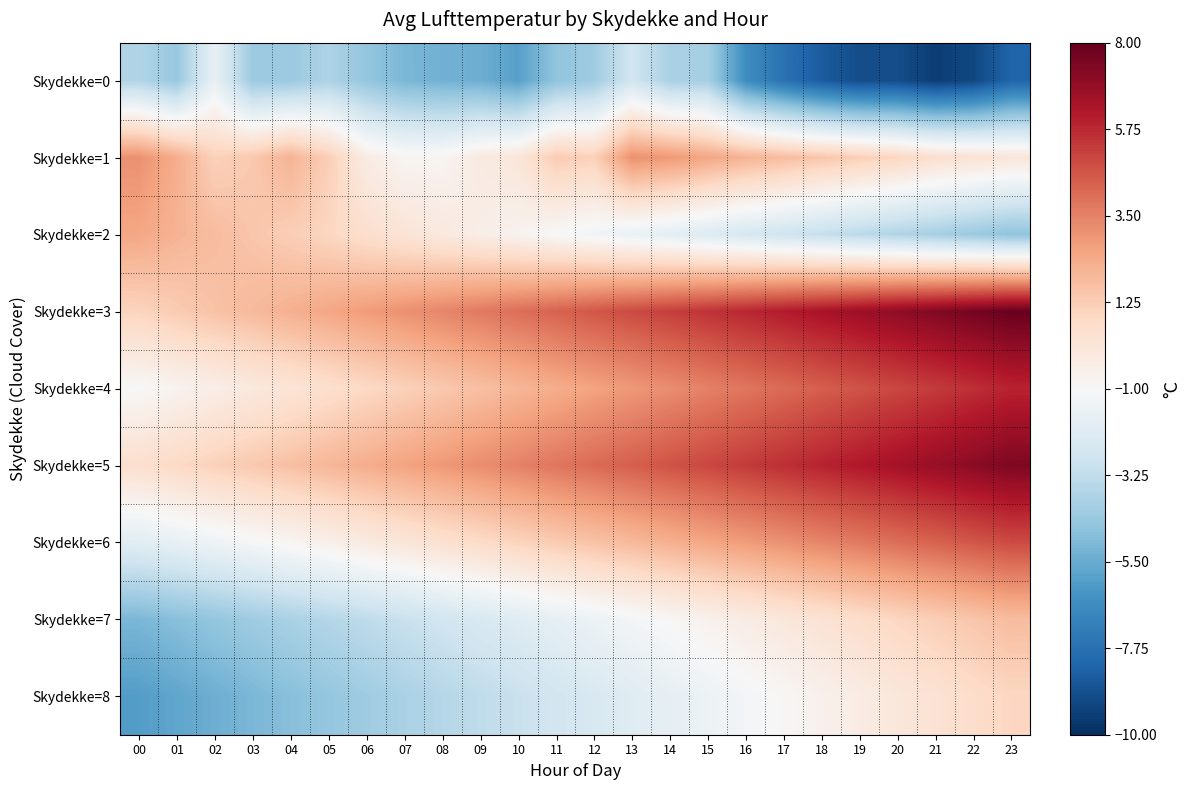

Which series has the largest total across all categories?

Skydekke=3